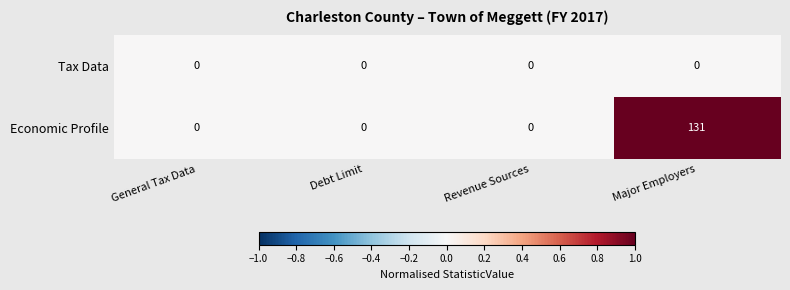

What is the difference between the highest and lowest values at Major Employers?

131